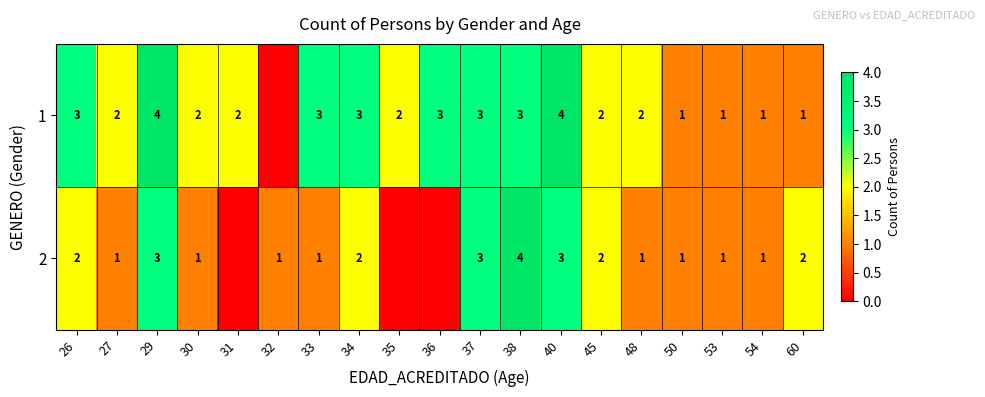

At which category is the sum across all series the highest?

29